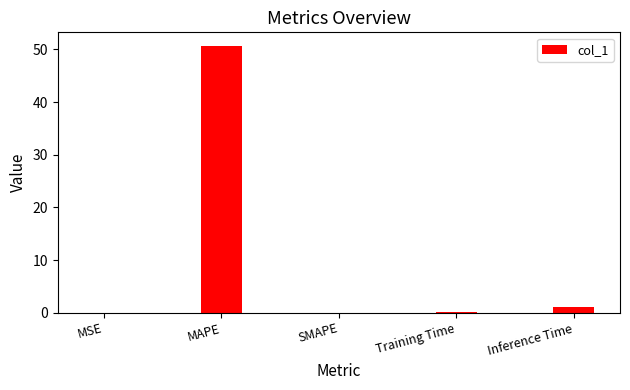

What is the sum of all values?

51.8